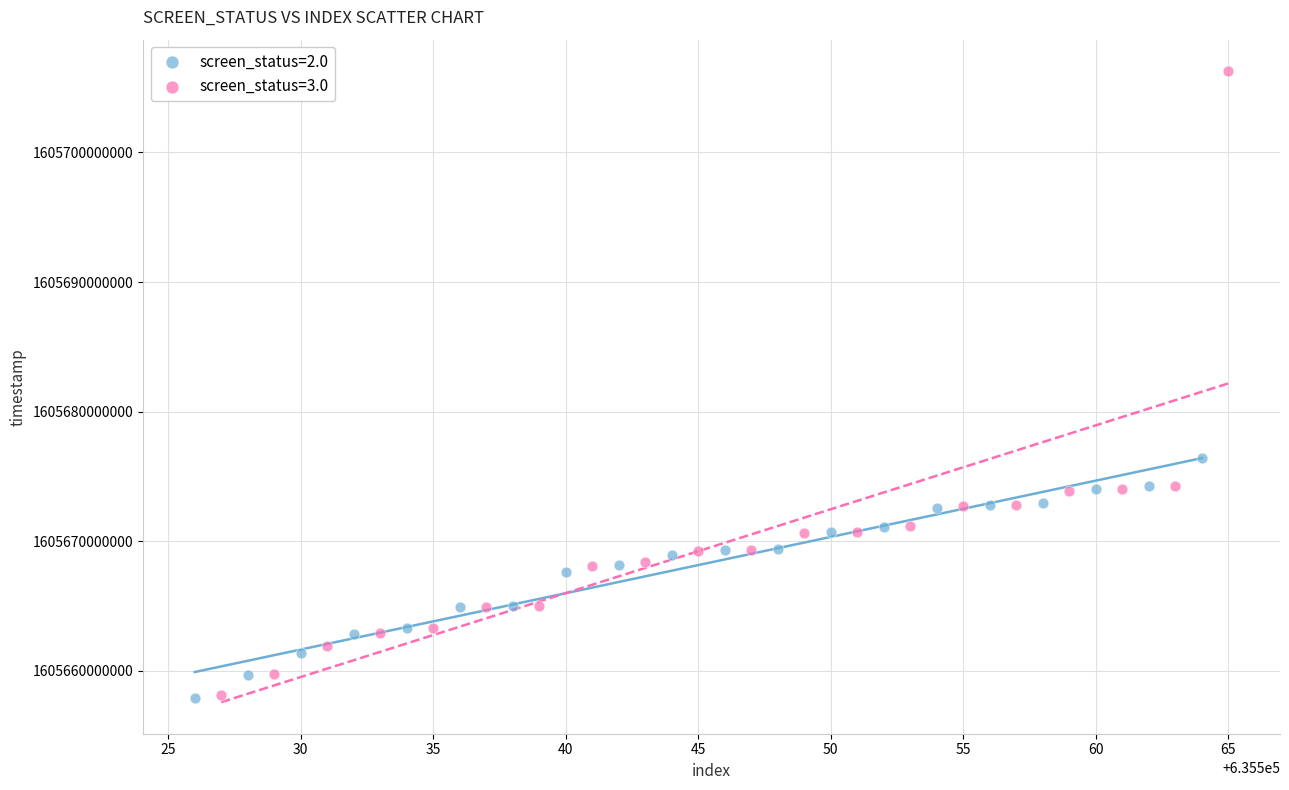

Which series has the widest spread of Y values?

screen_status=3.0